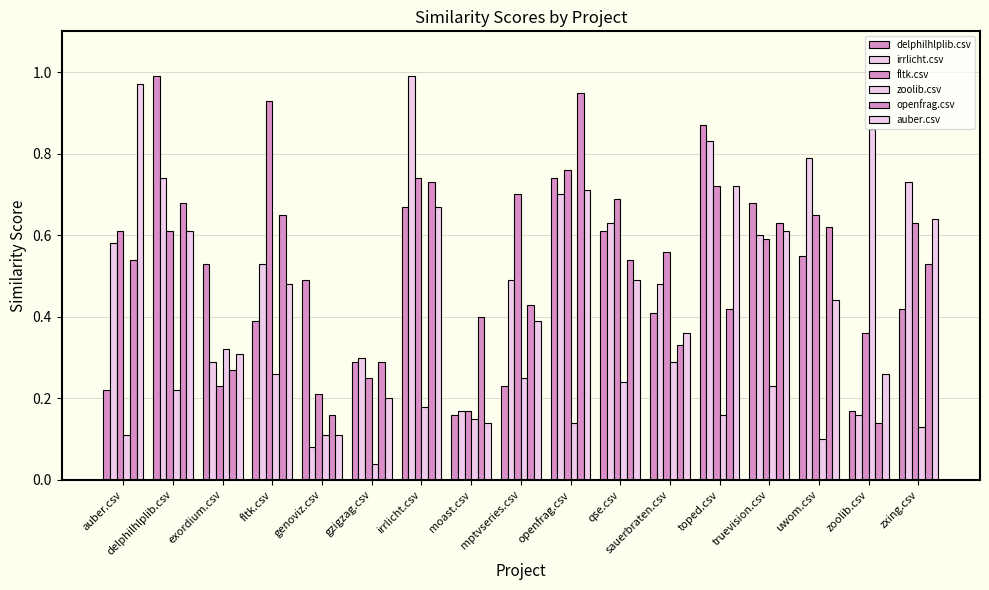

Rank the series at zoolib.csv from lowest to highest value.

openfrag.csv, irrlicht.csv, delphilhlplib.csv, auber.csv, fltk.csv, zoolib.csv